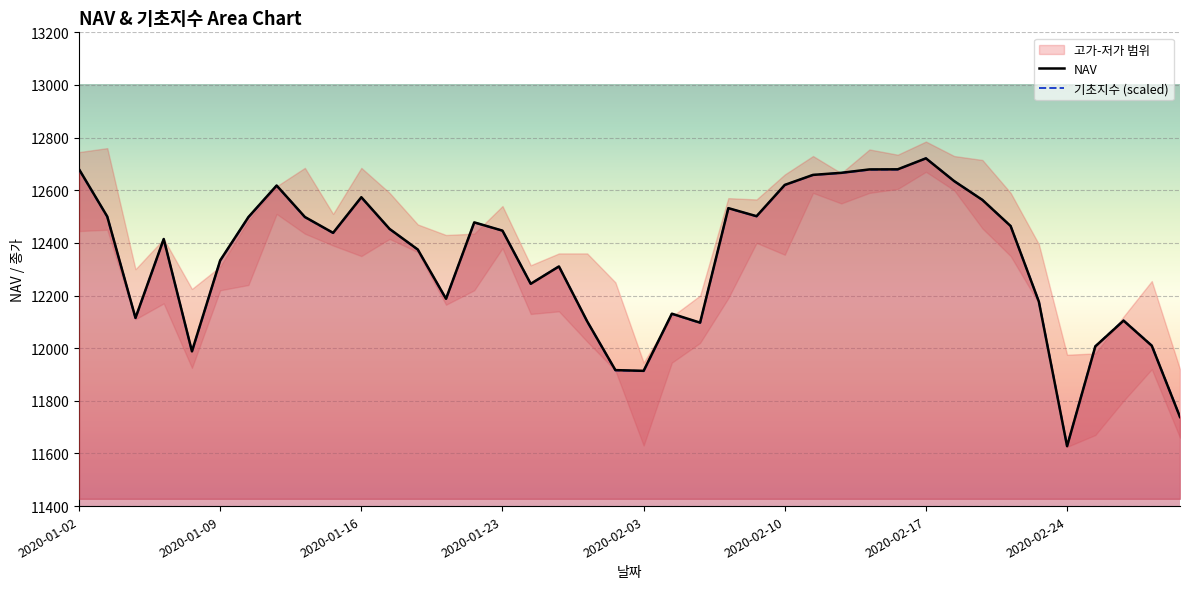

True or false: NAV has more than 2 interior local peaks.

True